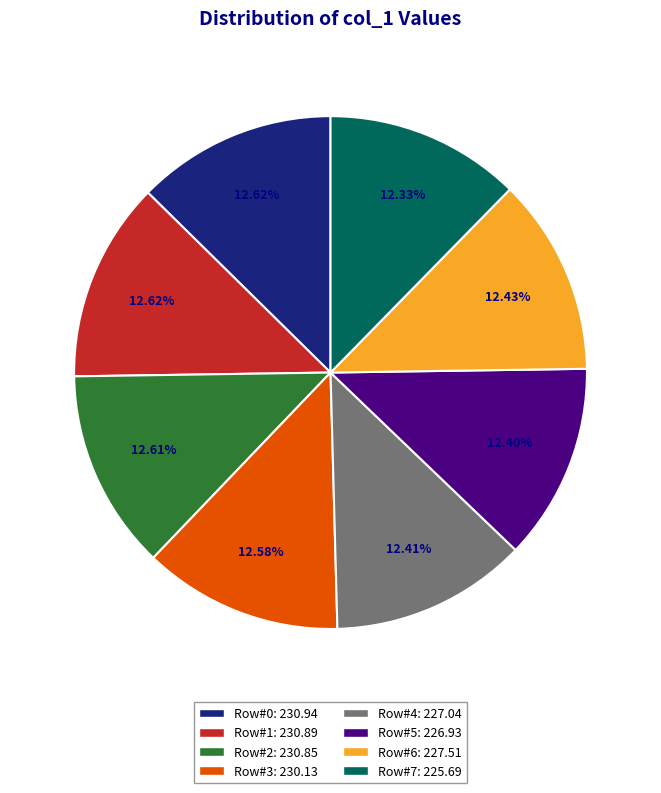

What is the total percentage of Row#3 and Row#6?

25.0%